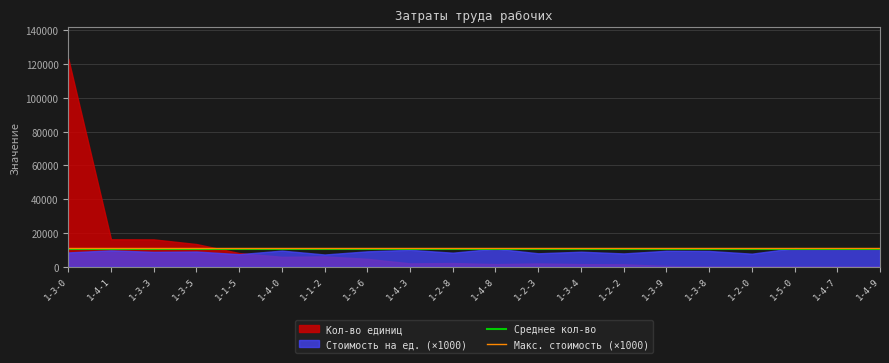

What is the highest value of the Среднее кол-во series?

10307.7